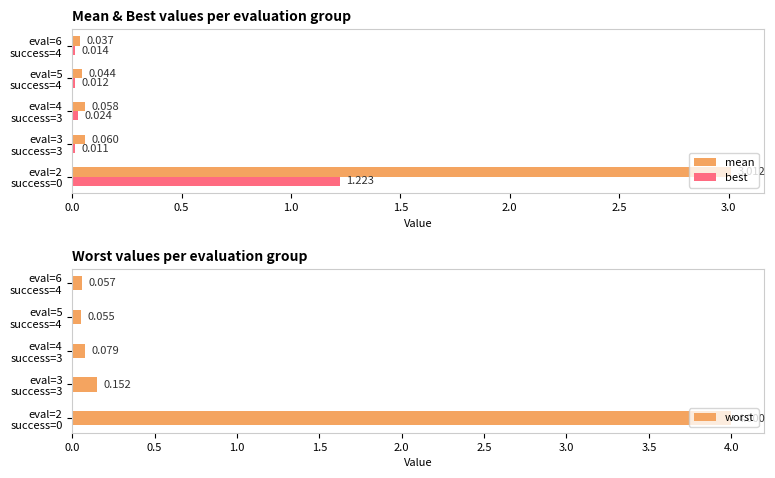

Is it true that worst equals 0.0 at eval=4 success=3?

False